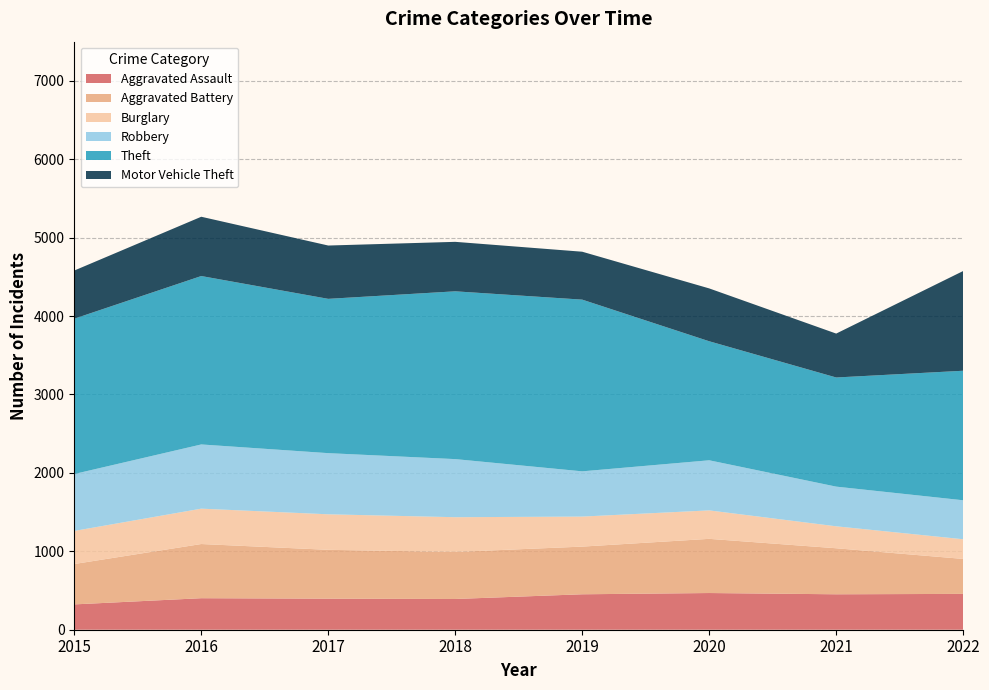

Reading left to right, what are all the values shown in this chart?

Aggravated Assault: 2015=323	2016=402	2017=396	2018=392	2019=452	2020=468	2021=452	2022=457
Aggravated Battery: 2015=515	2016=691	2017=623	2018=600	2019=608	2020=691	2021=587	2022=446
Burglary: 2015=422	2016=451	2017=453	2018=443	2019=383	2020=363	2021=280	2022=251
Robbery: 2015=726	2016=819	2017=780	2018=741	2019=577	2020=639	2021=506	2022=497
Theft: 2015=1981	2016=2148	2017=1968	2018=2140	2019=2190	2020=1518	2021=1392	2022=1652
Motor Vehicle Theft: 2015=614	2016=756	2017=680	2018=631	2019=611	2020=674	2021=560	2022=1272